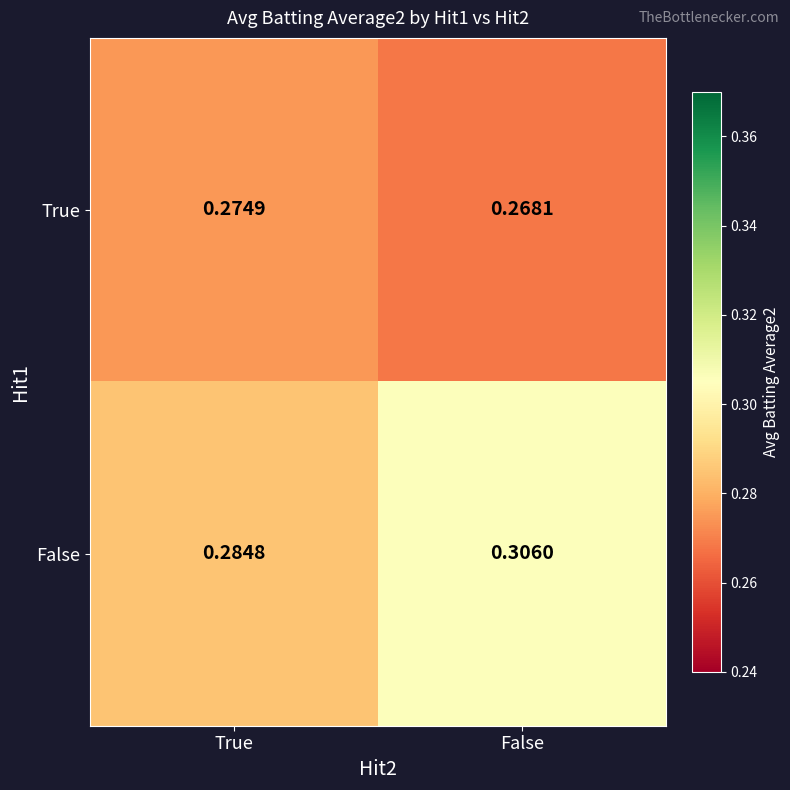

Rank the series by their average value, from highest to lowest.

False, True